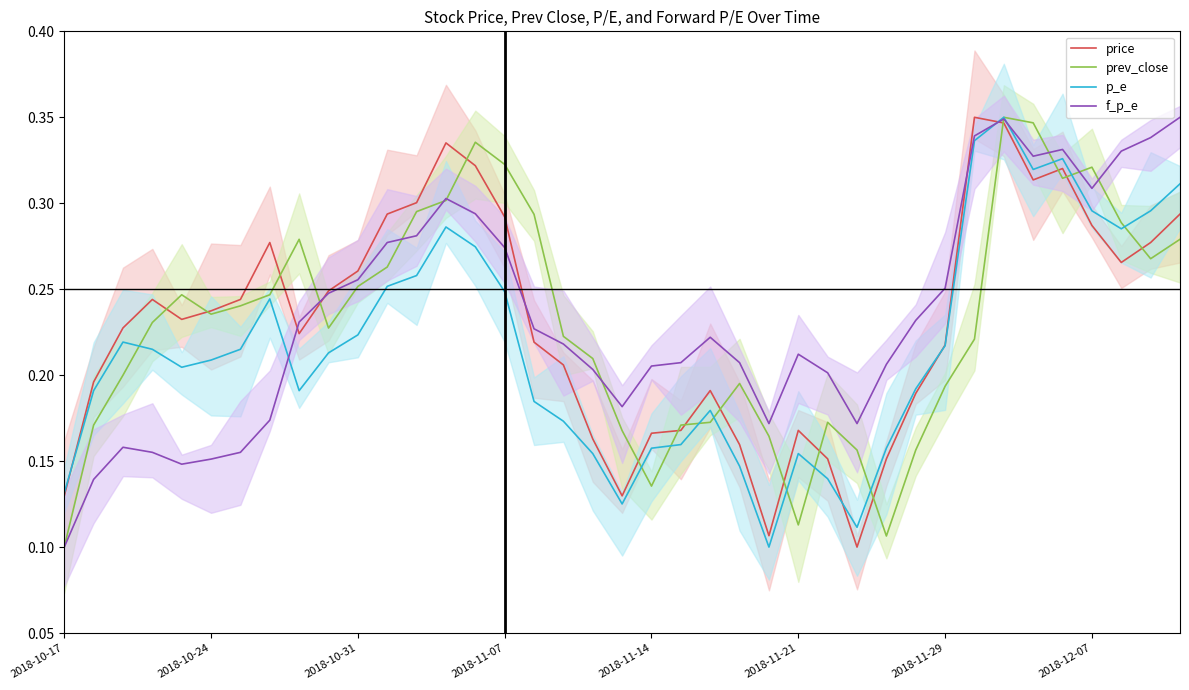

Which series ends up on top after the final intersection of f_p_e and prev_close?

f_p_e